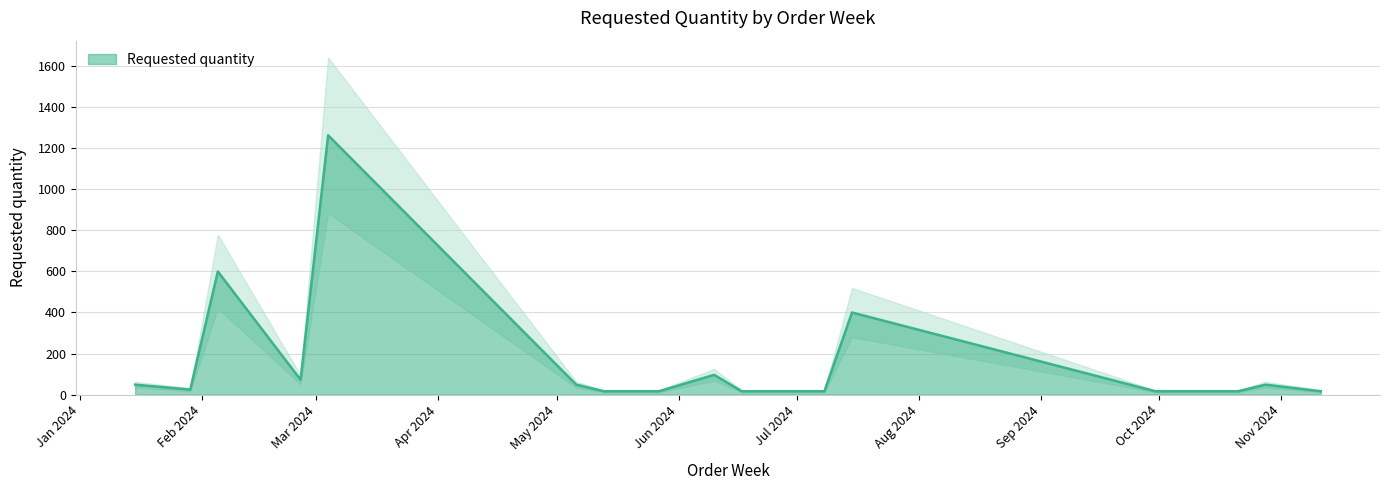

How many data points does each series have?

17